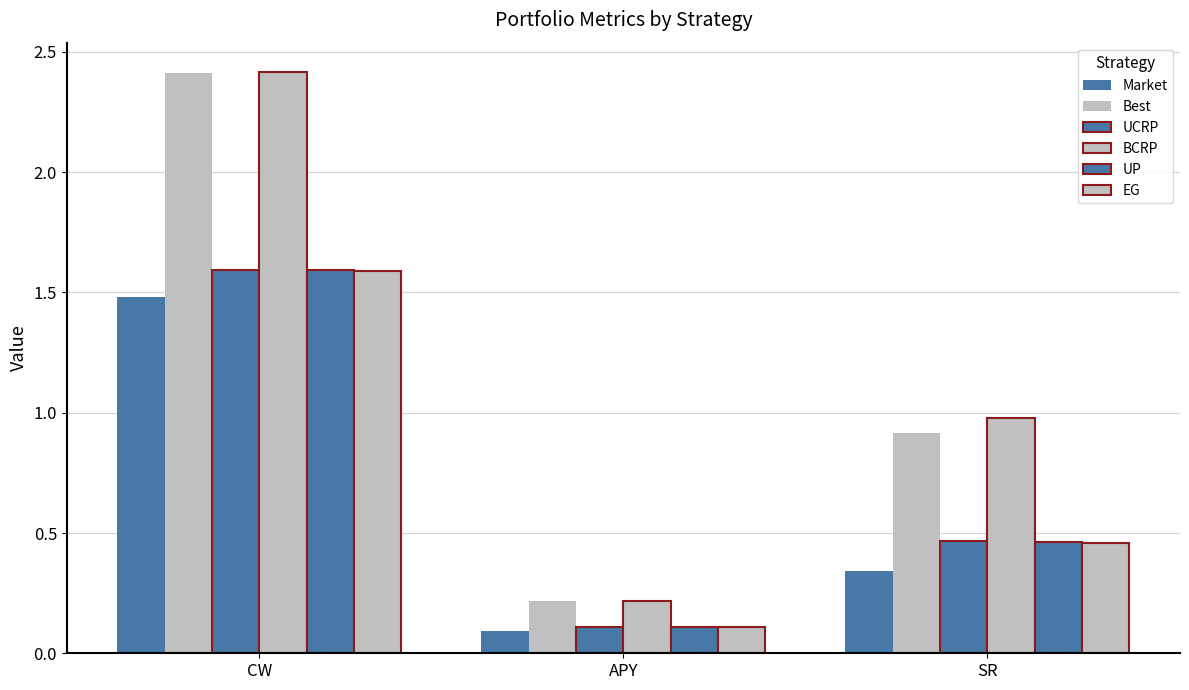

Reading right to left, list all the values displayed in this chart.

Market: SR=0.3	APY=0.1	CW=1.5
Best: SR=0.9	APY=0.2	CW=2.4
UCRP: SR=0.5	APY=0.1	CW=1.6
BCRP: SR=1.0	APY=0.2	CW=2.4
UP: SR=0.5	APY=0.1	CW=1.6
EG: SR=0.5	APY=0.1	CW=1.6